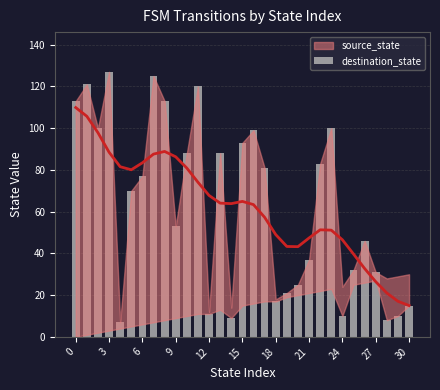

What value does the data have at 22?

83